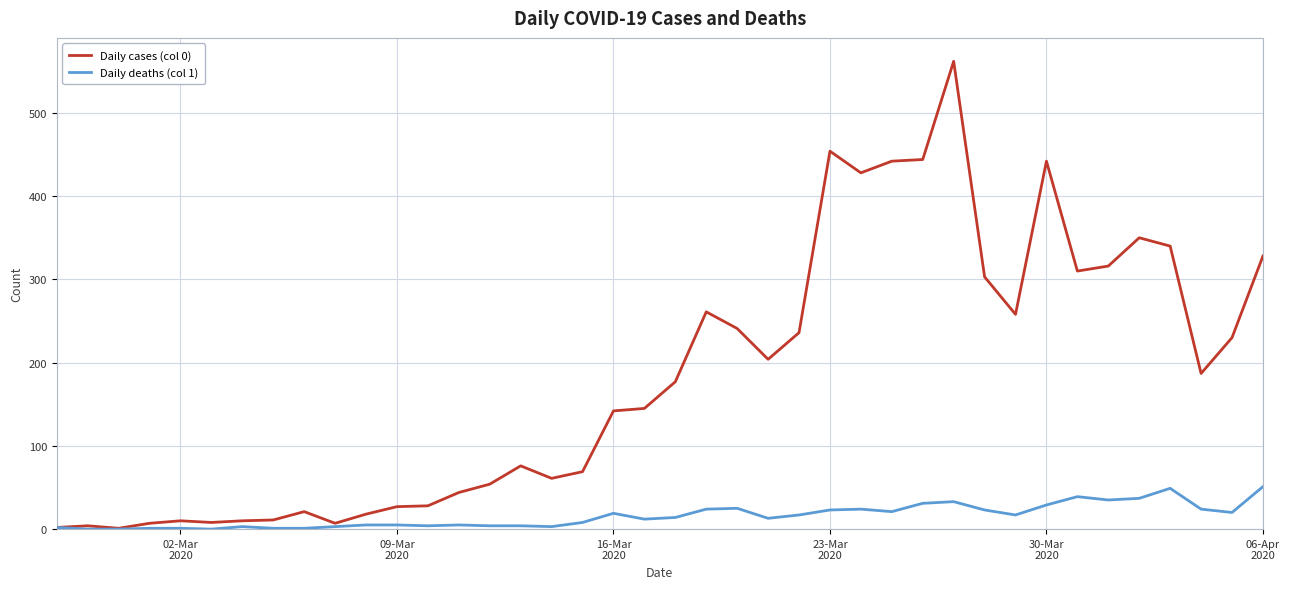

List the series in order of their overall mean, lowest first.

Daily deaths (col 1), Daily cases (col 0)